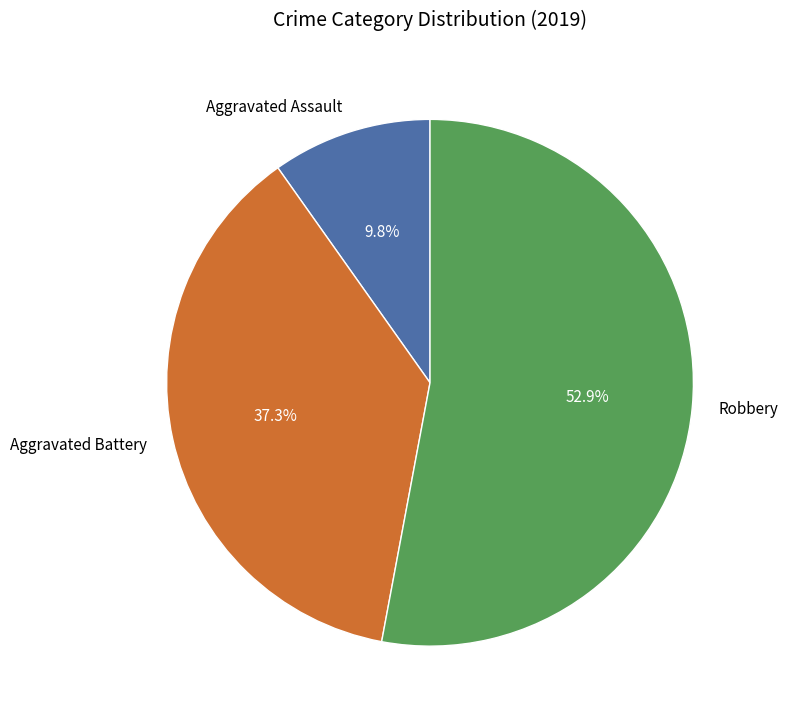

Rank the categories by value from lowest to highest.

Aggravated Assault, Aggravated Battery, Robbery